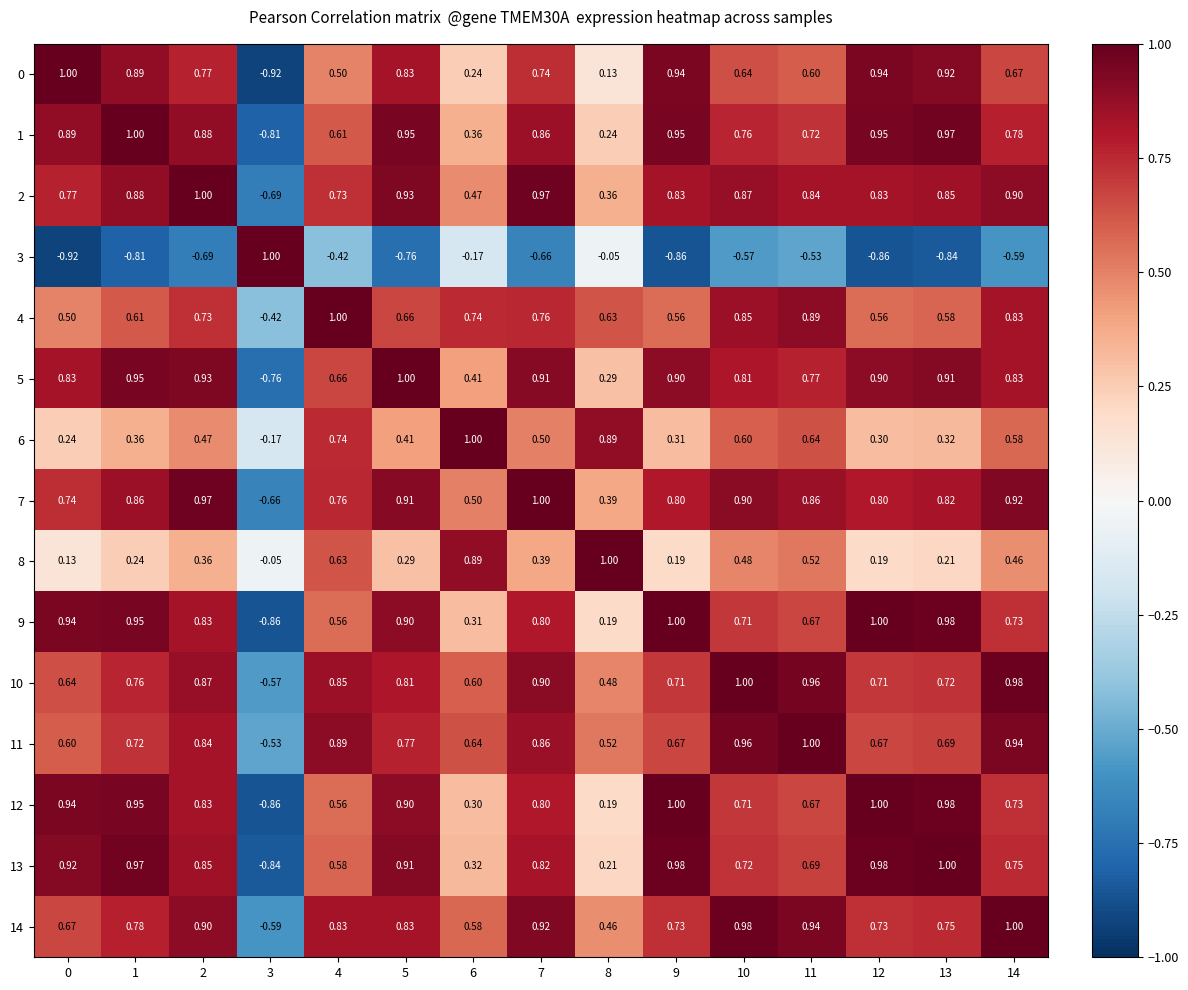

What is the spread (max minus min) of values at 14?

1.6